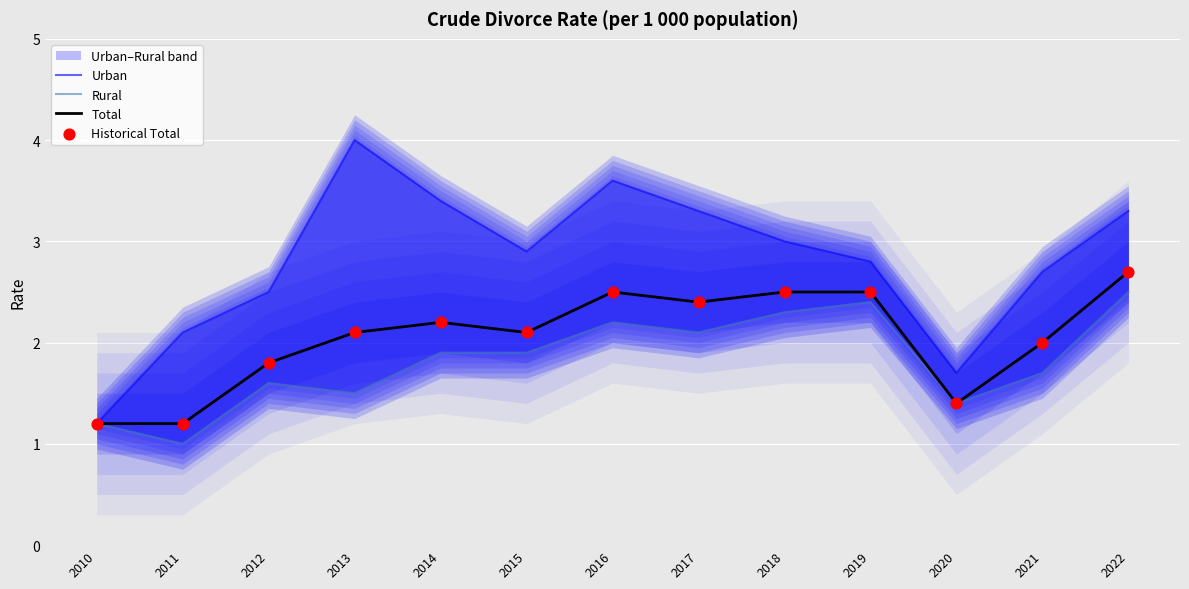

What are all the series names shown in the legend?

Urban, Rural, Total, Historical Total